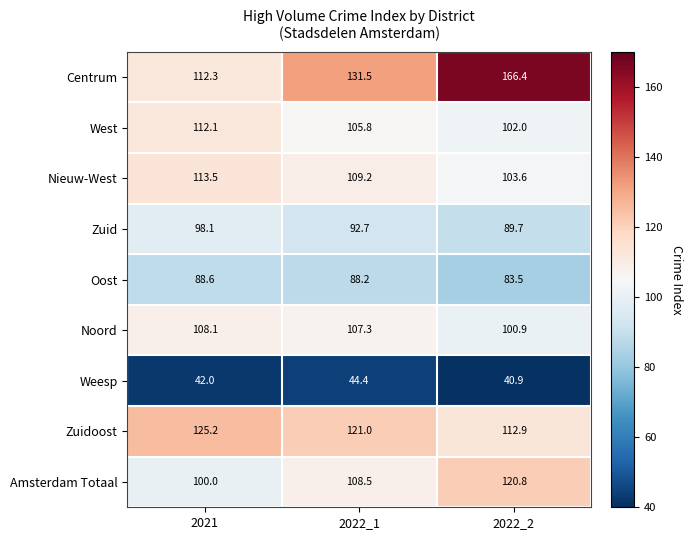

At which label does Amsterdam Totaal first exceed 108?

2022_1